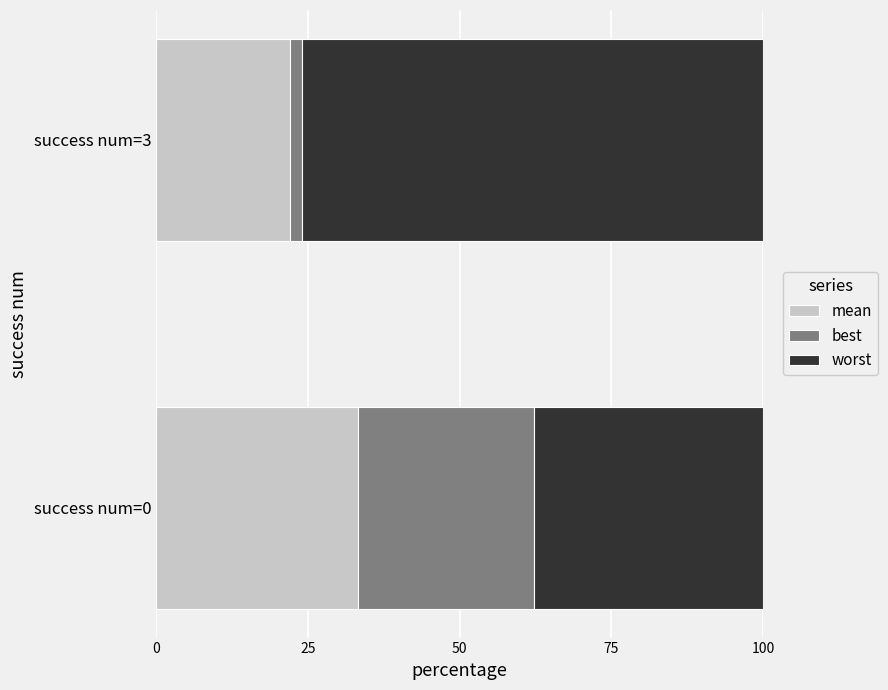

What is the difference between the maximum and minimum values in the mean series?

11.2